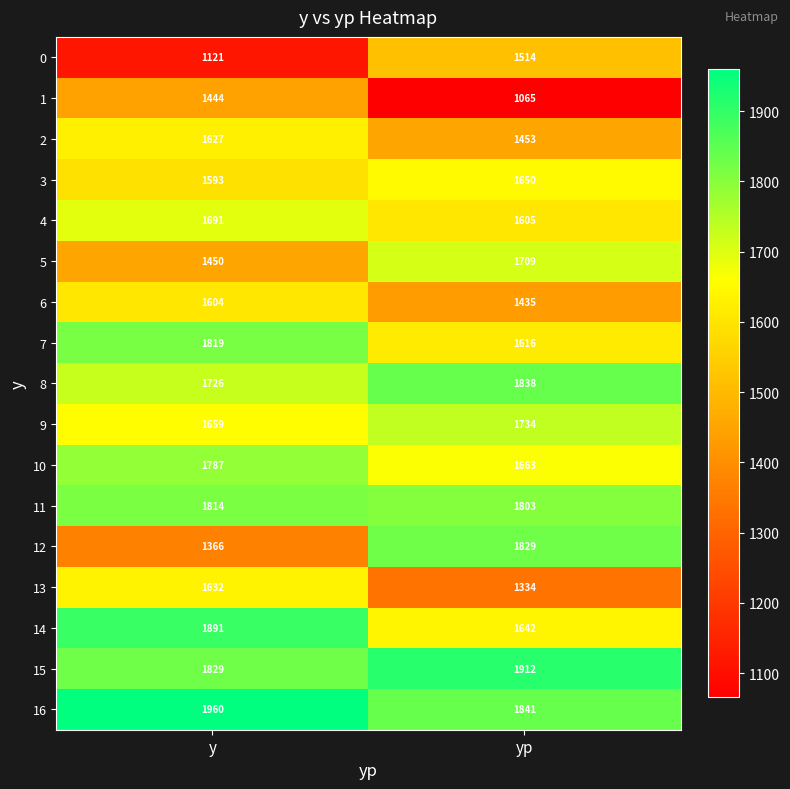

Which series changed the most between y and yp?

12